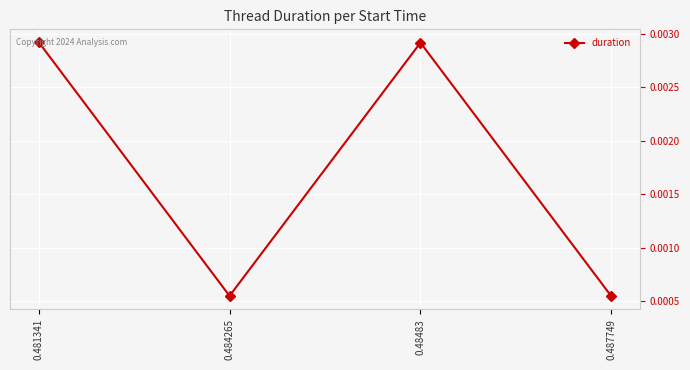

How many data points does each series have?

4